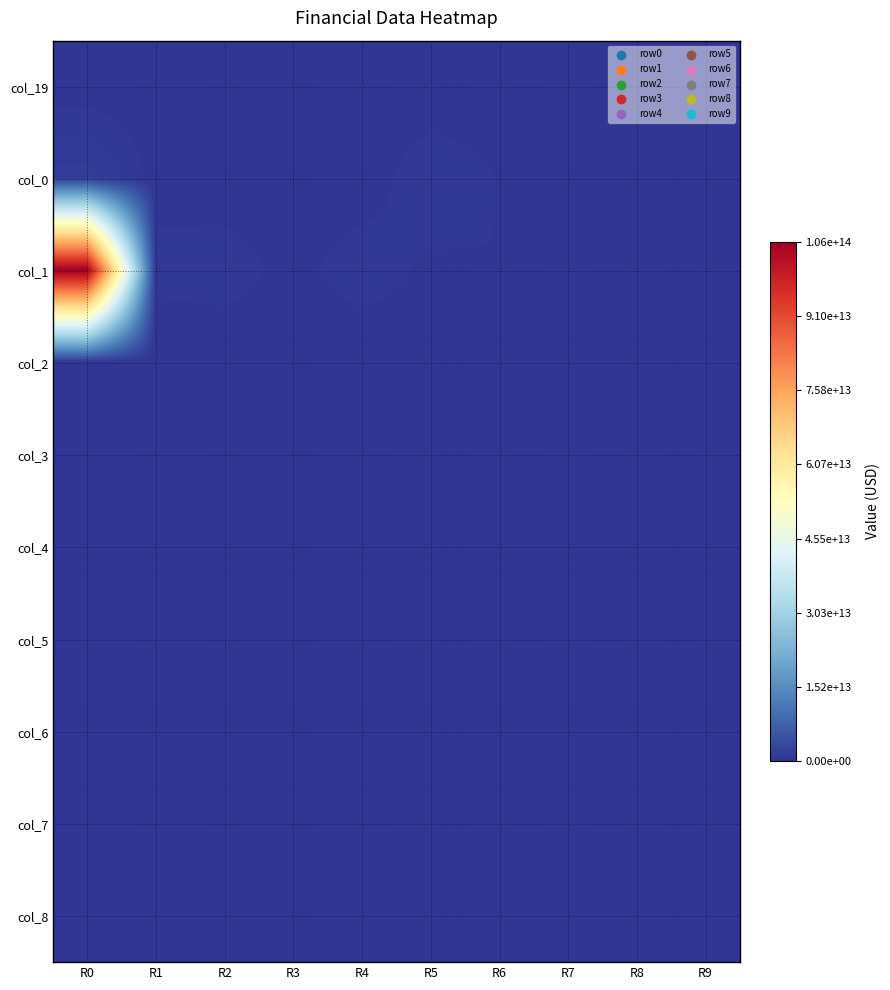

At how many categories does at least one series exceed 101679994373621?

1